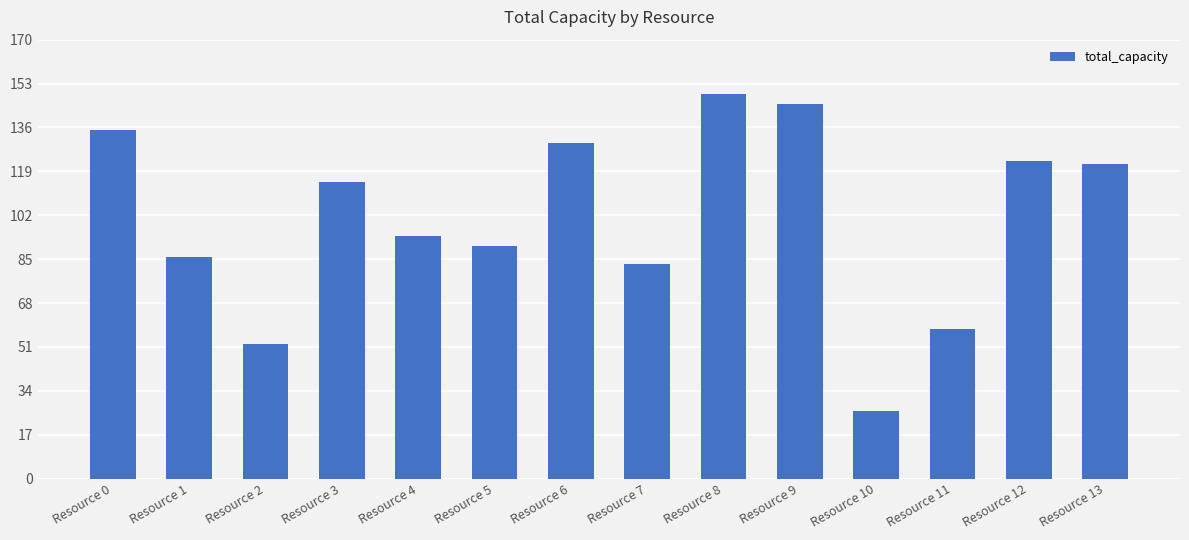

What is the difference between the maximum and minimum values?

123